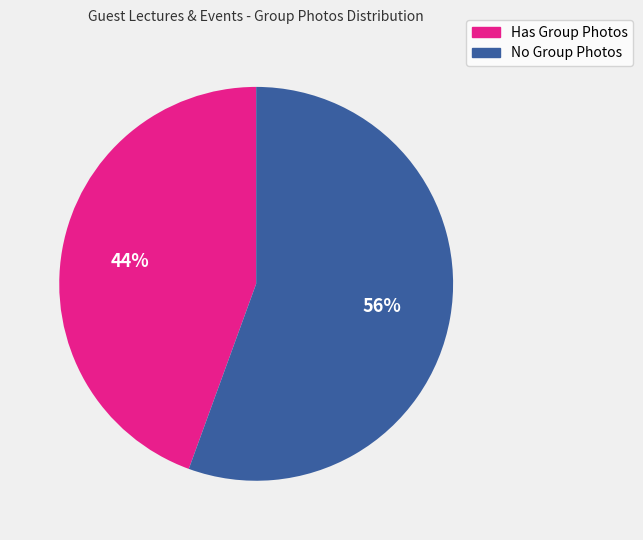

Which category accounts for the majority?

No Group Photos